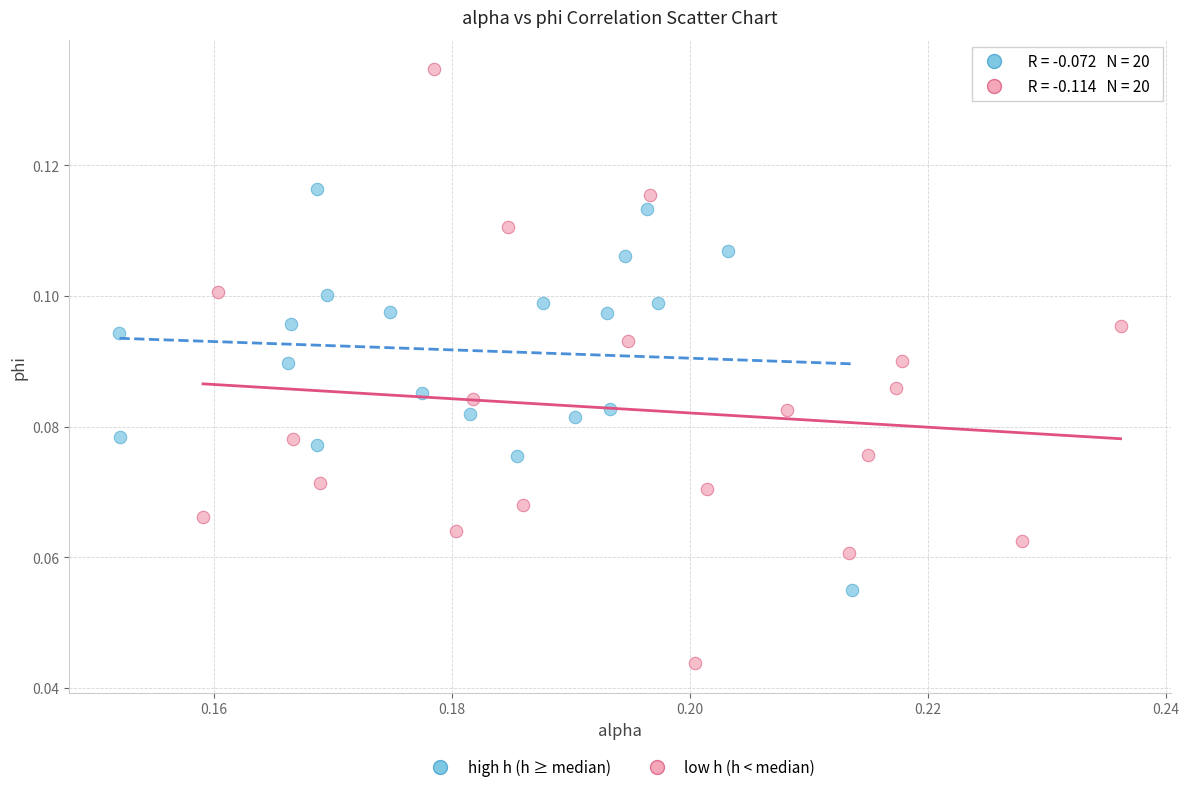

Which series reaches the minimum Y coordinate?

low h (h < median)